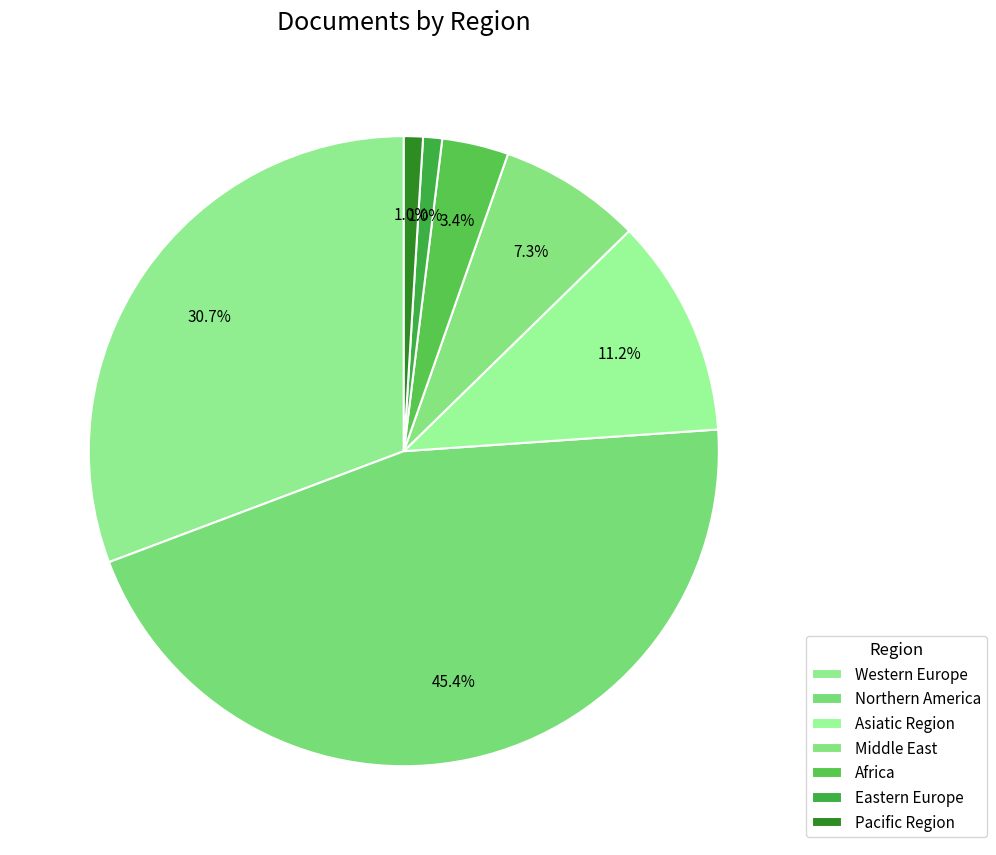

How many slices are in this pie chart?

7